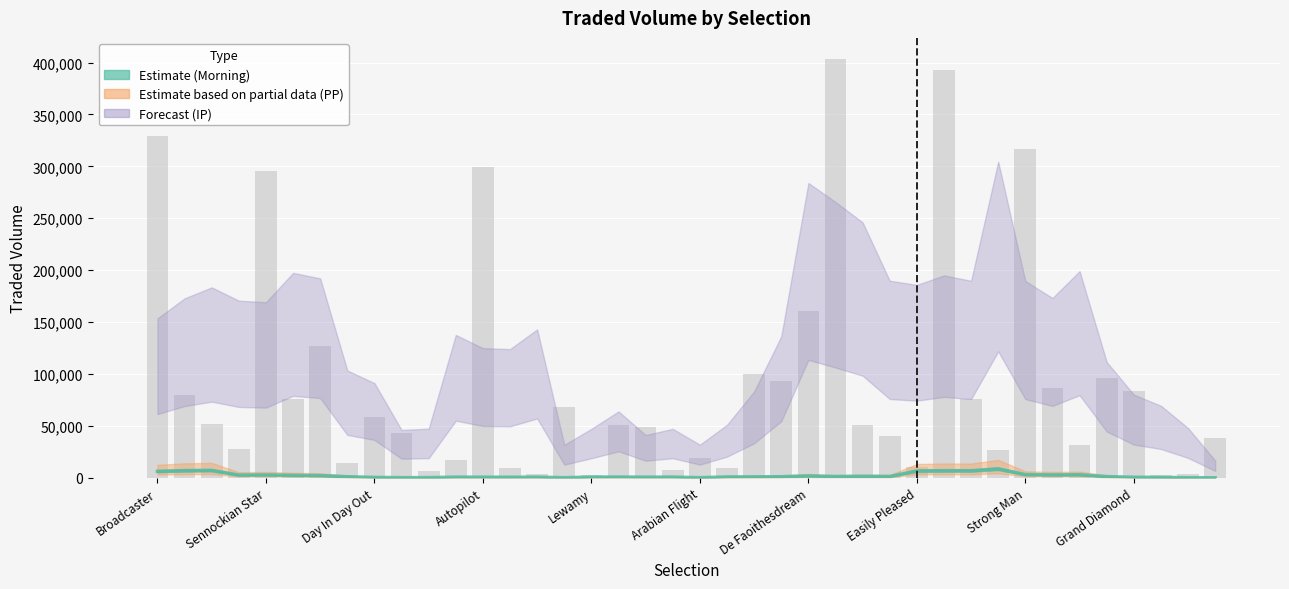

What is the sum of the values at 26 and 34?

4508.3